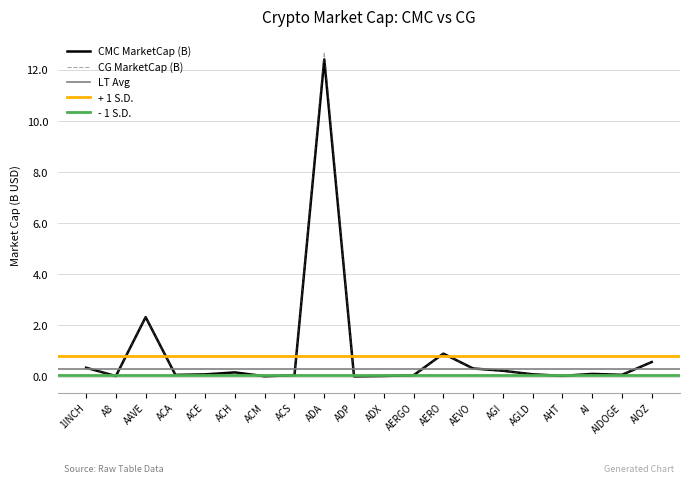

At how many categories does at least one series exceed 8?

1